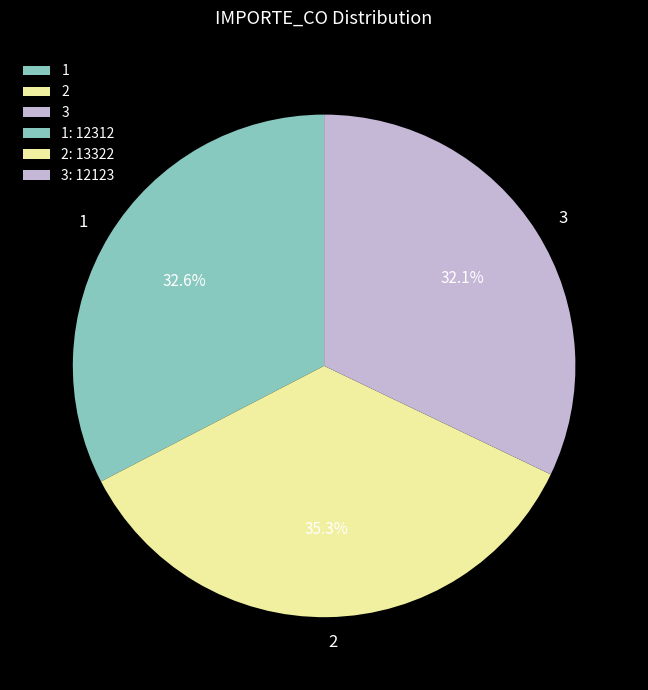

Is it true that 3 is 22% of the pie?

False